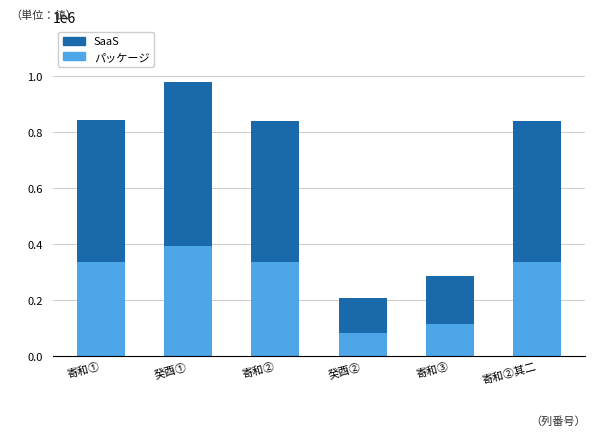

What value does the パッケージ series have at 癸酉②?

83154.4